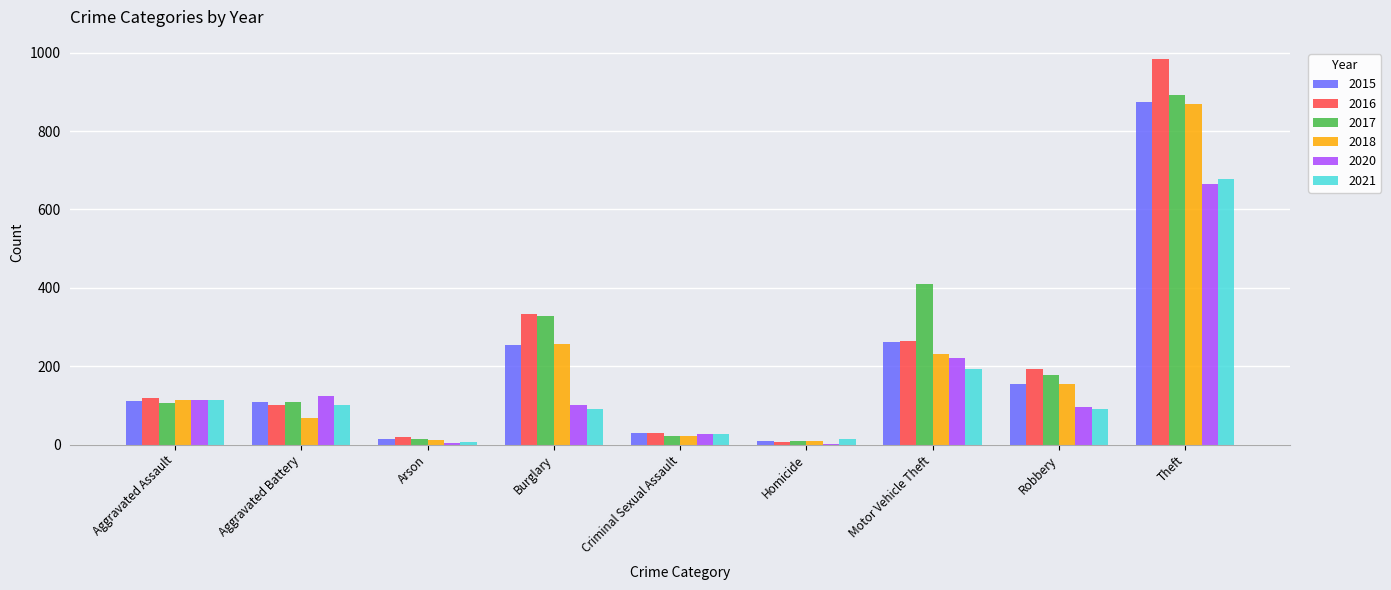

What is the sum of all 2020 values?

1356